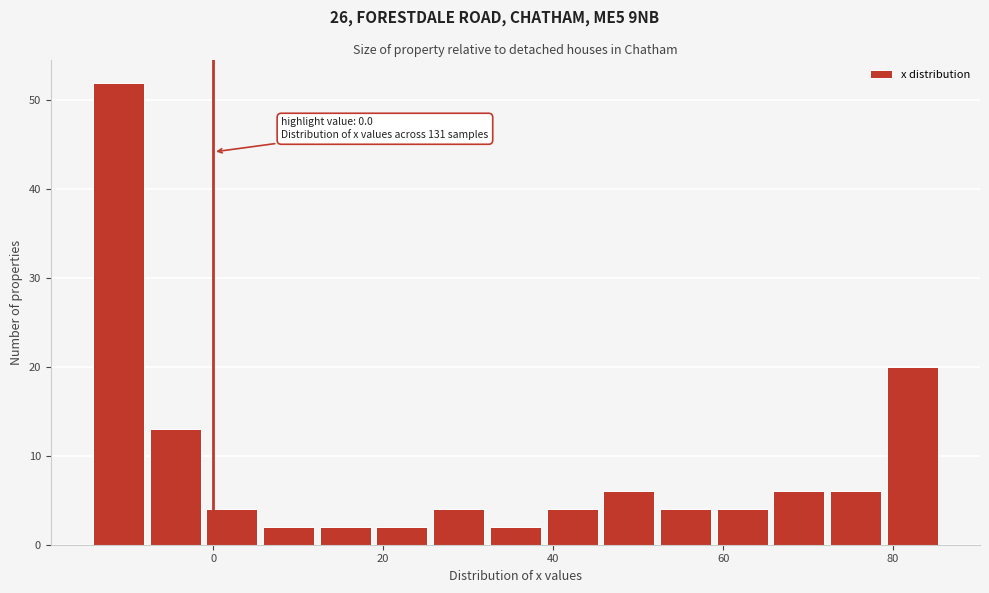

Around what value on the x-axis is the tallest bar? Give the approximate position of its centre, as read against the axis.

-12